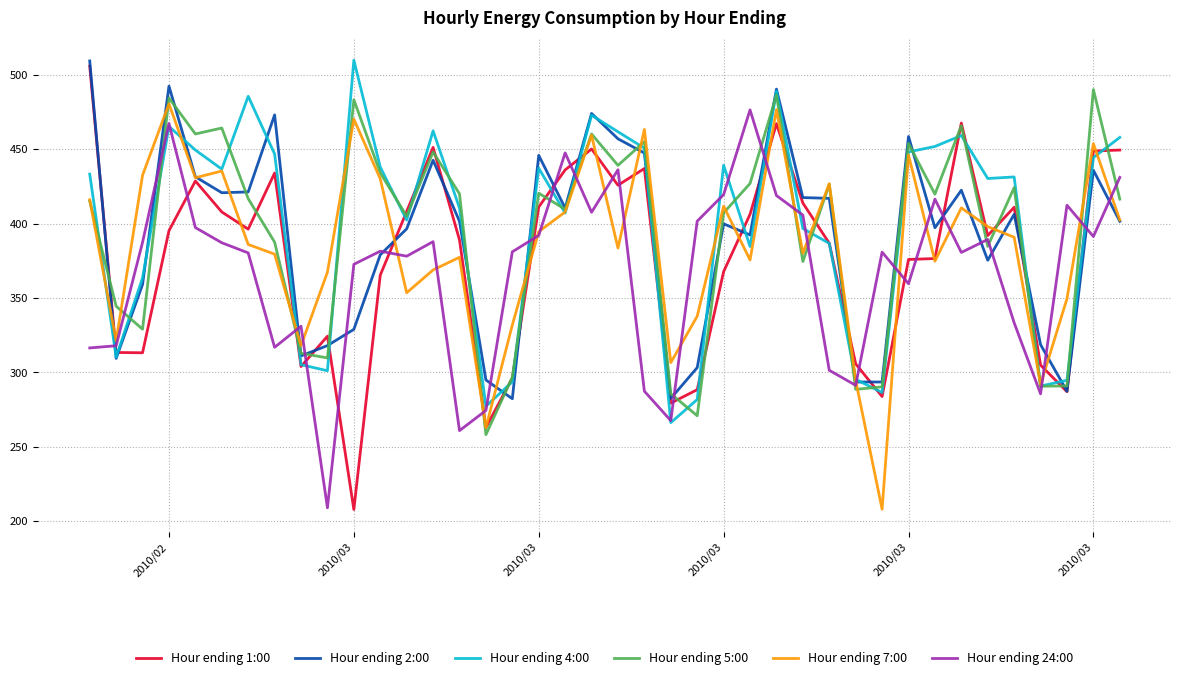

What are all the series names shown in the legend?

Hour ending 1:00, Hour ending 2:00, Hour ending 4:00, Hour ending 5:00, Hour ending 7:00, Hour ending 24:00